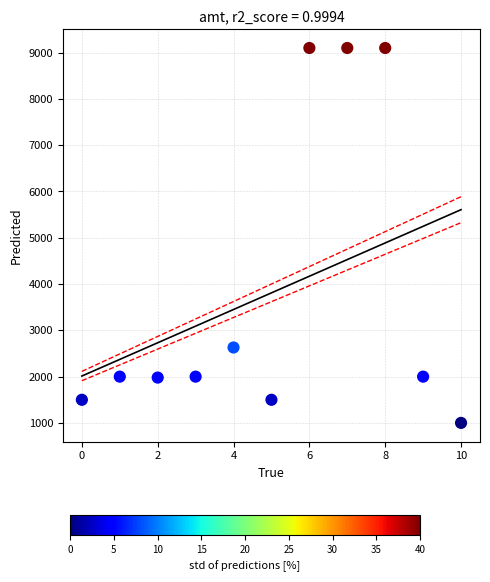

What is the range of Y values (max minus min)?

8099